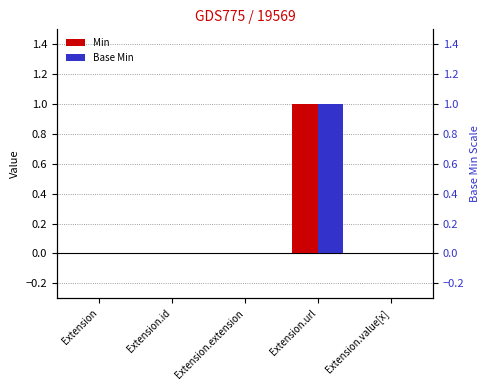

Does the chart contain stacked bars?

No